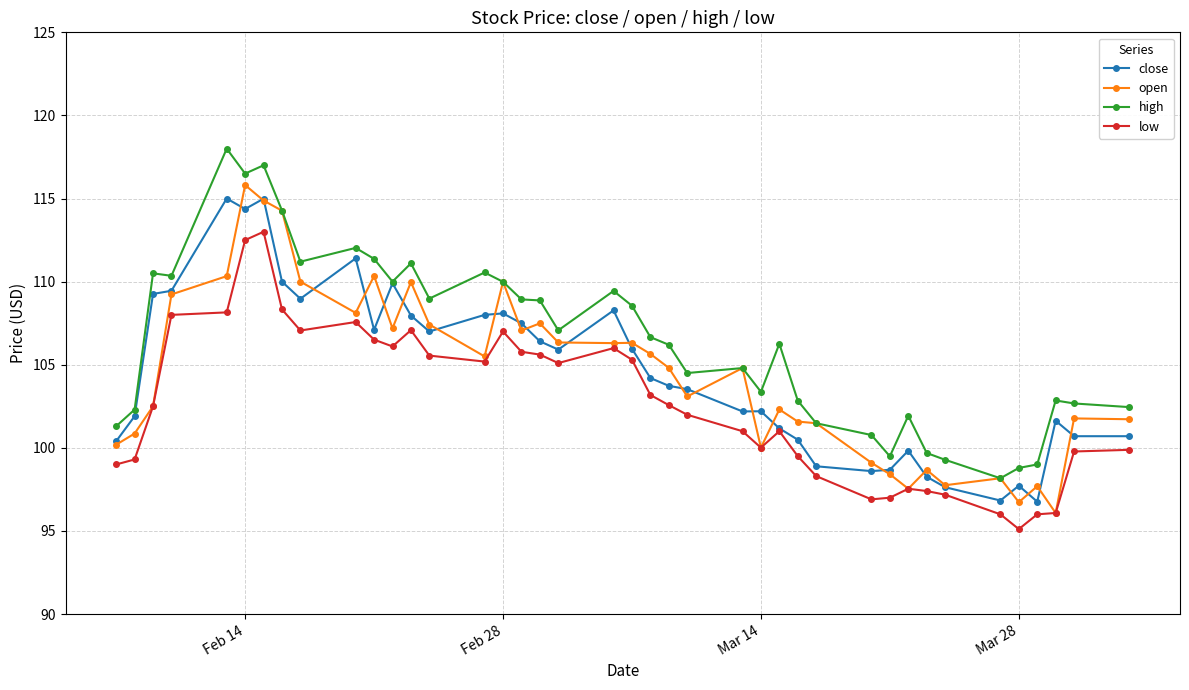

True or false: open has more than 2 interior local peaks.

True